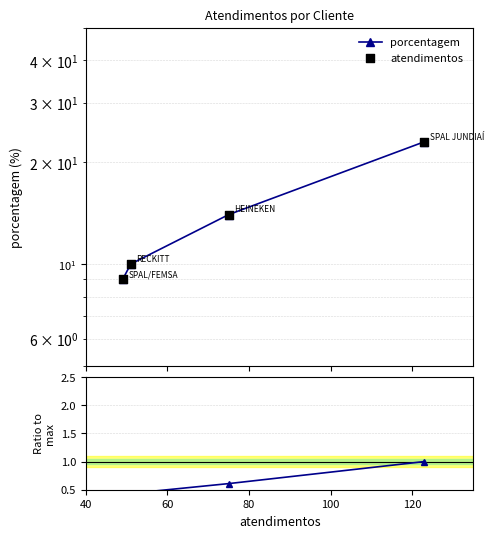

Which series contains the lowest Y value?

Ratio to max